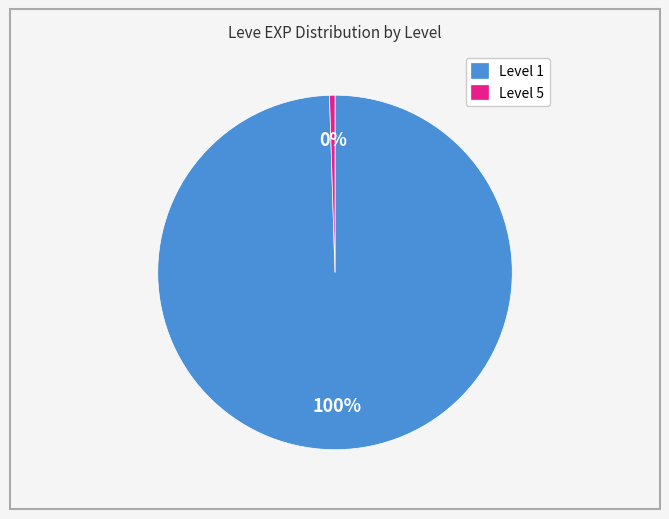

What is the majority slice?

Level 1